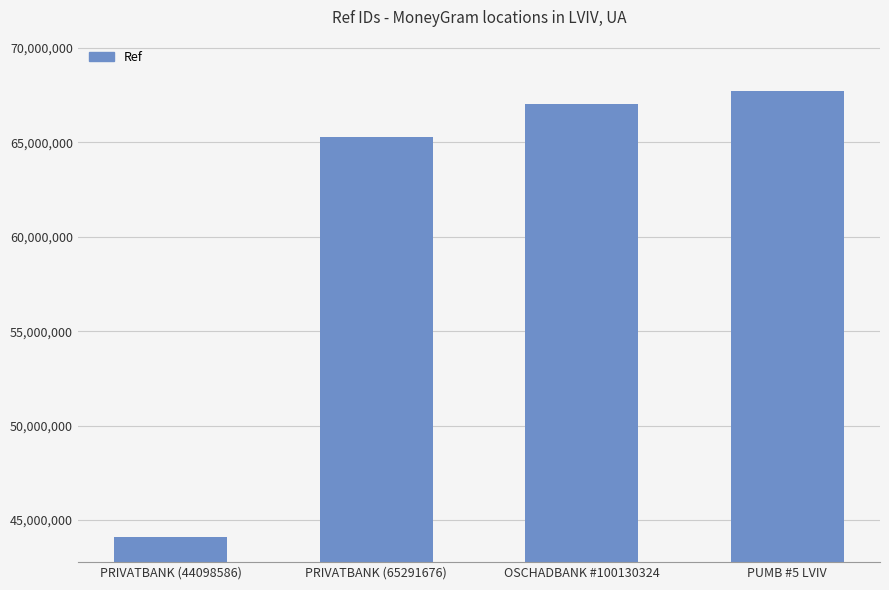

Which has a higher value, OSCHADBANK #100130324 or PRIVATBANK (44098586)?

OSCHADBANK #100130324